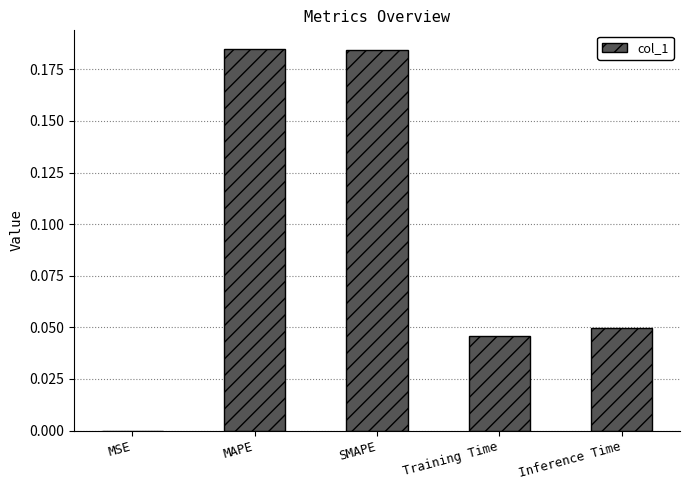

The chart shows a value of 0.0 at Training Time. True or false?

True